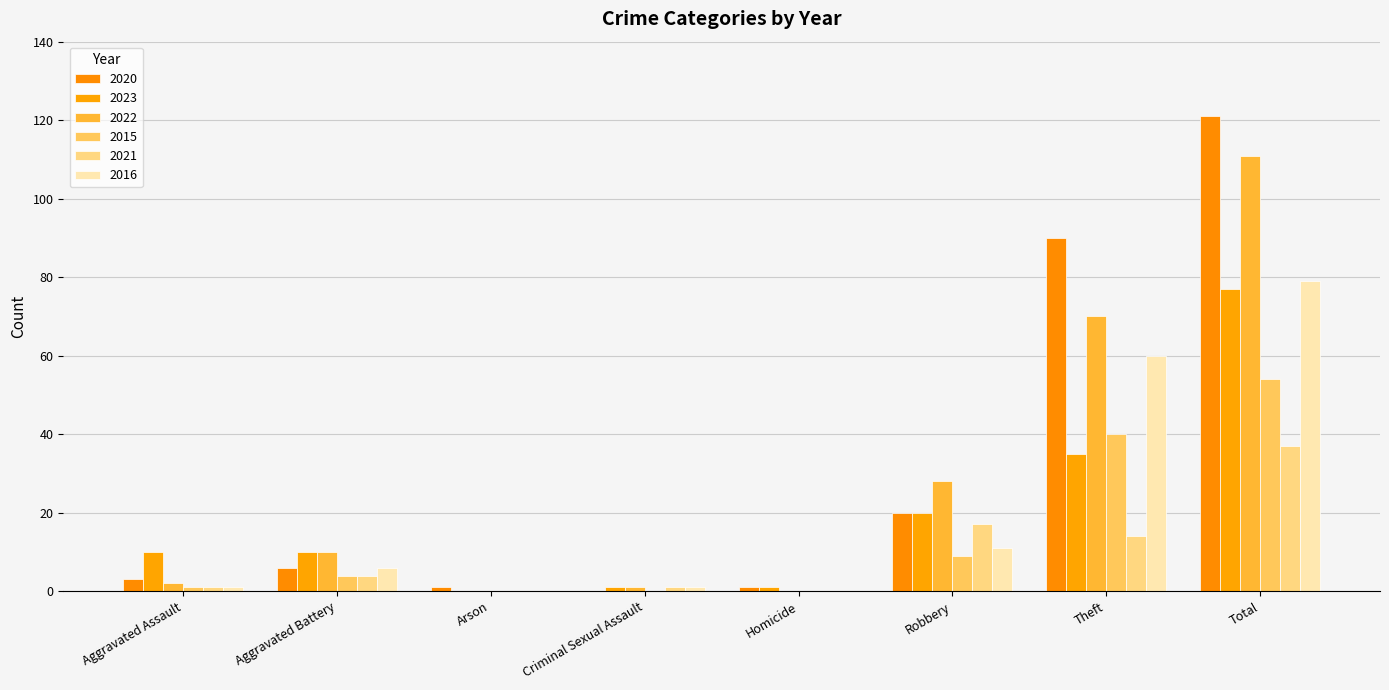

Reading right to left, extract all data points from this chart.

2020: 121	90	20	1	0	1	6	3
2023: 77	35	20	1	1	0	10	10
2022: 111	70	28	0	1	0	10	2
2015: 54	40	9	0	0	0	4	1
2021: 37	14	17	0	1	0	4	1
2016: 79	60	11	0	1	0	6	1